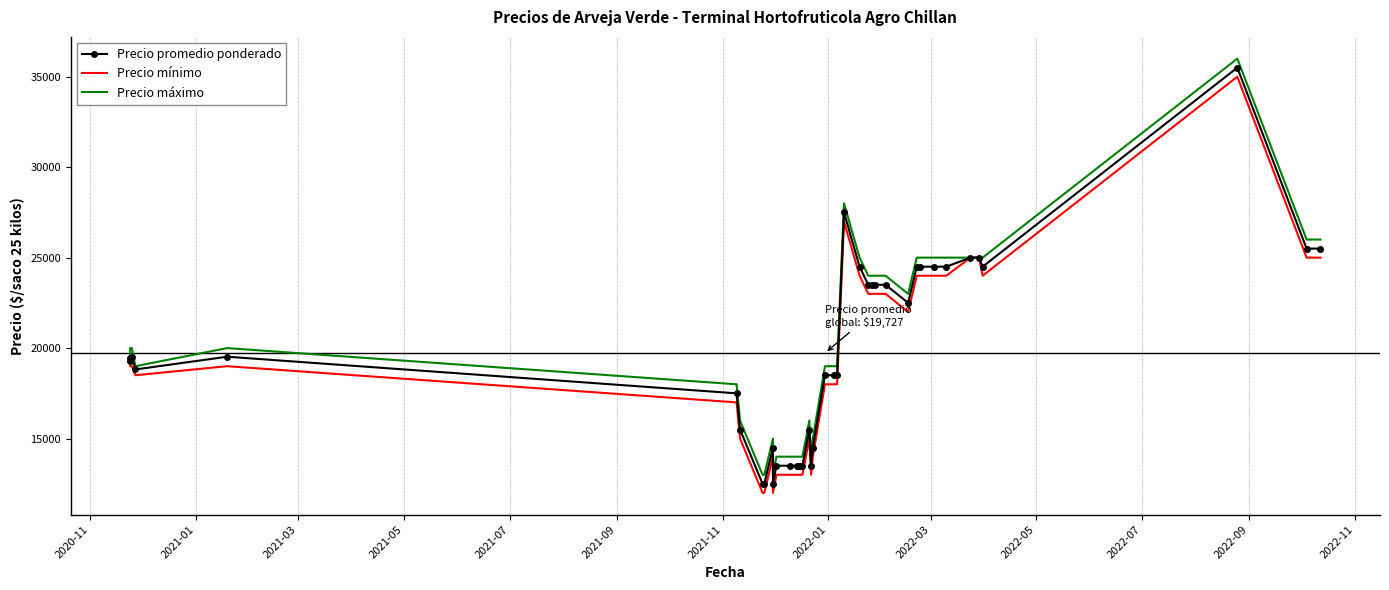

True or false: Precio mínimo and Precio máximo intersect in this chart.

False